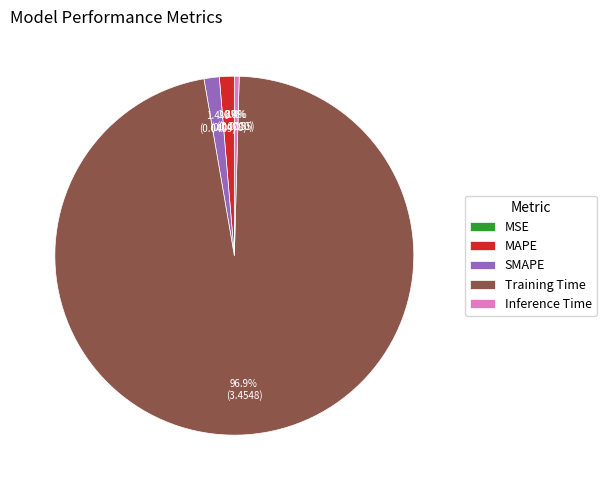

Which has a higher value, Inference Time or Training Time?

Training Time